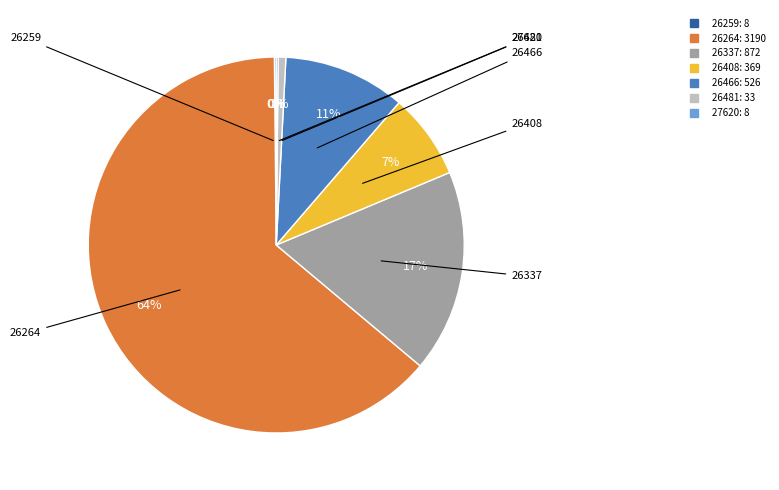

Which slice is the largest?

26264